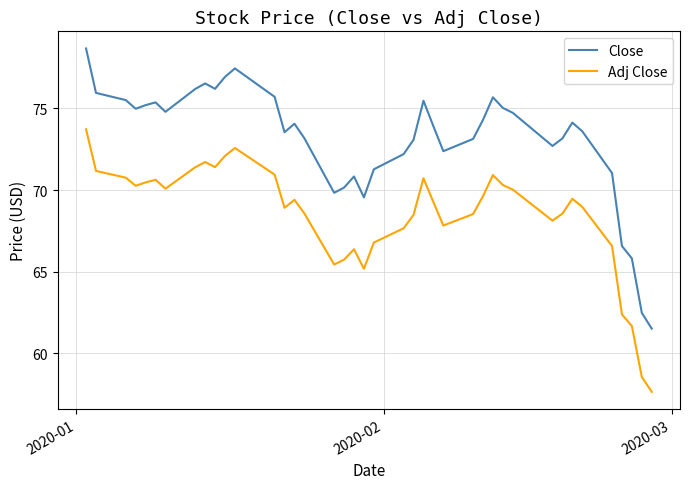

List the series in order of their overall mean, highest first.

Close, Adj Close